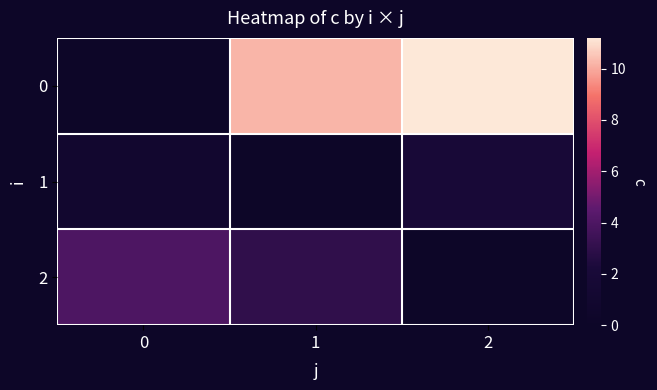

What is the minimum value shown in the chart?

1.0